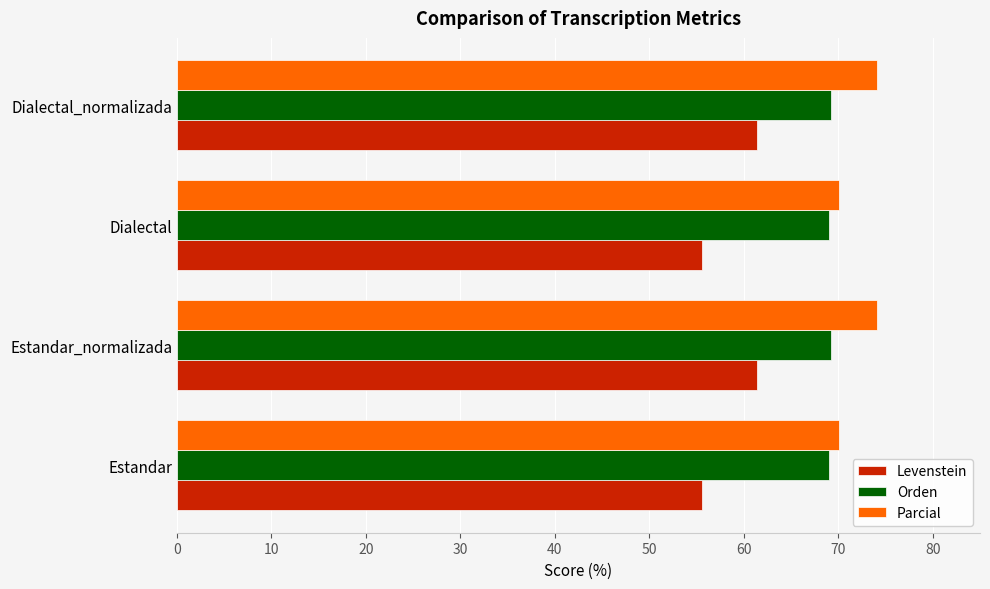

What is the sum of all Orden values?

276.4